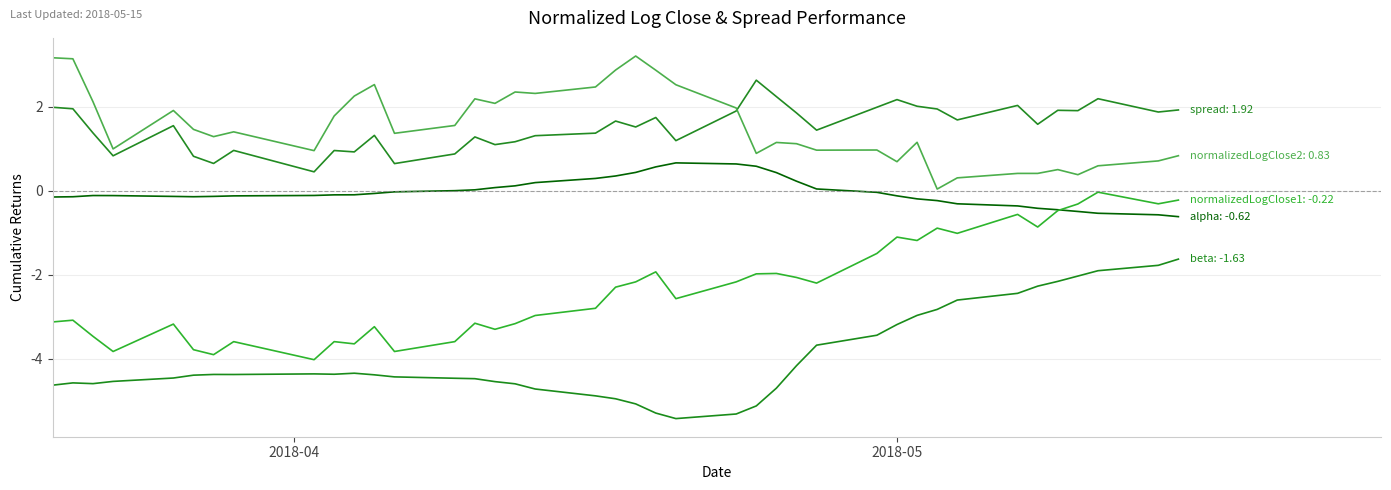

Is this an area chart (filled region under the line)?

No